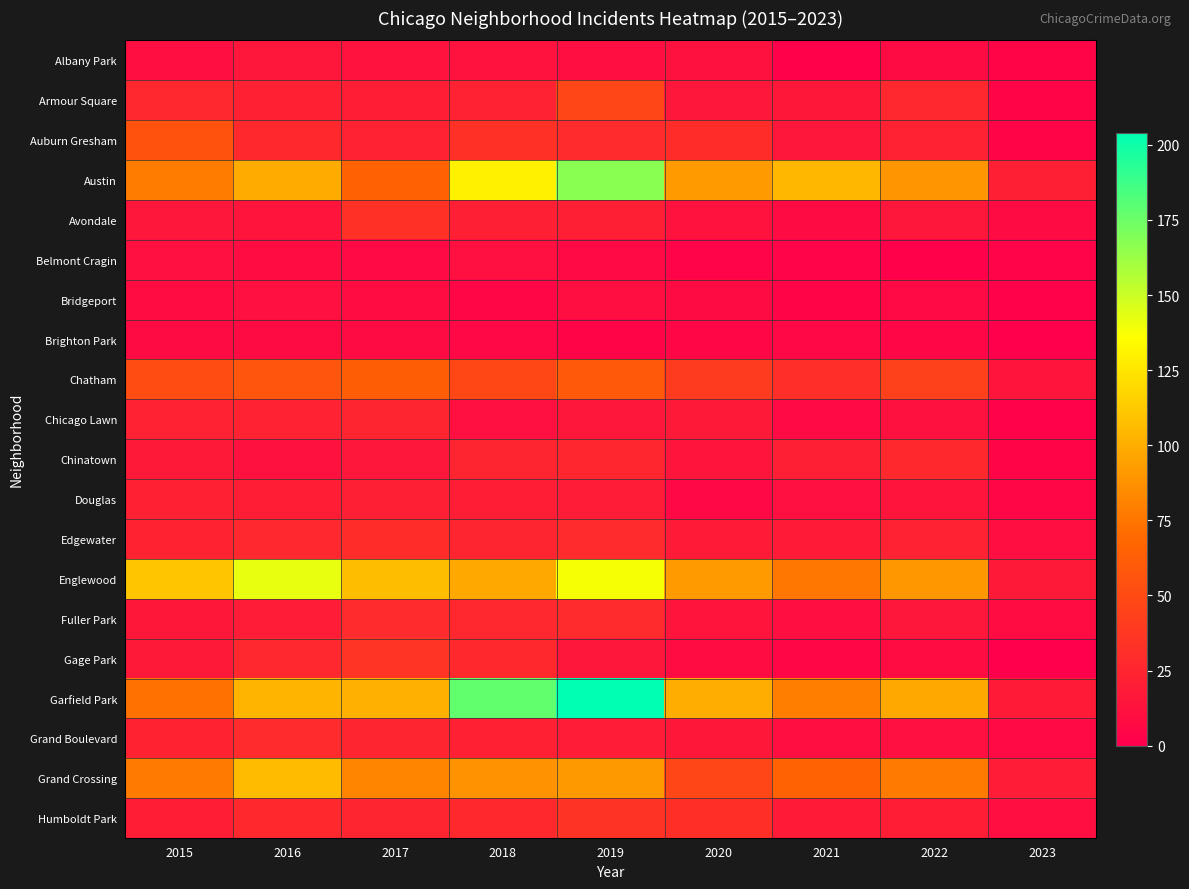

What is the total value across all series at 2020?

583